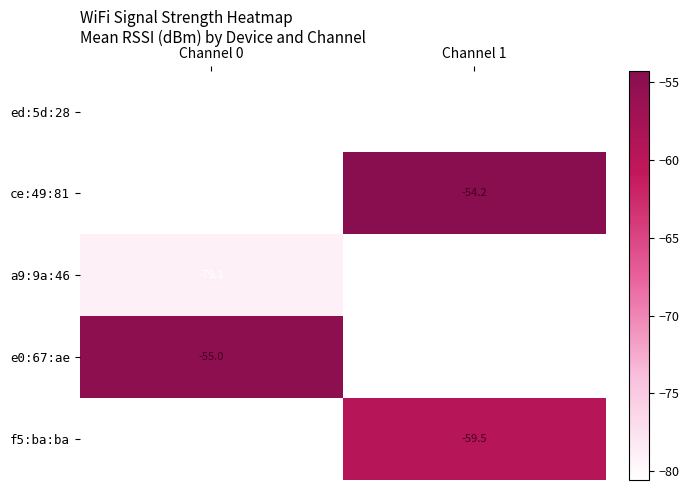

True or false: a9:9a:46 has a value of -79.1 at Channel 0.

True